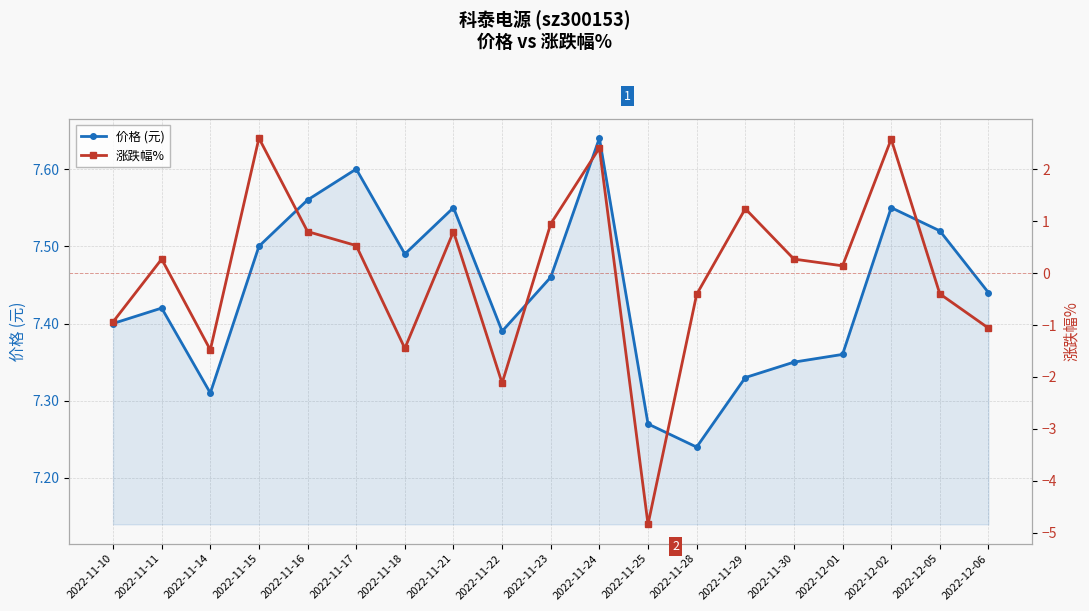

Is it true that 价格 (元) equals 11.9 at 2022-11-29?

False